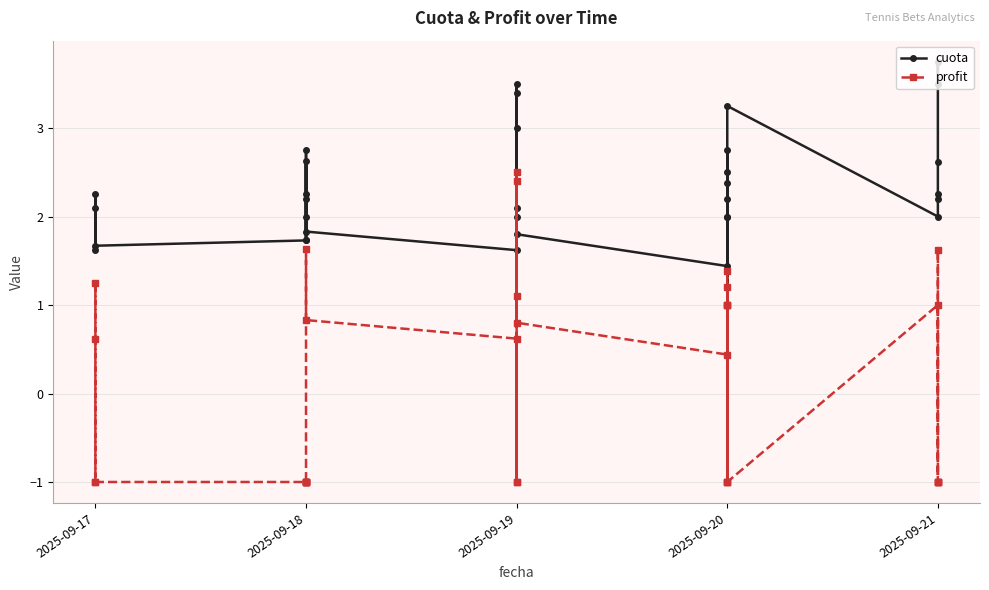

How many data points in cuota are above 2?

20